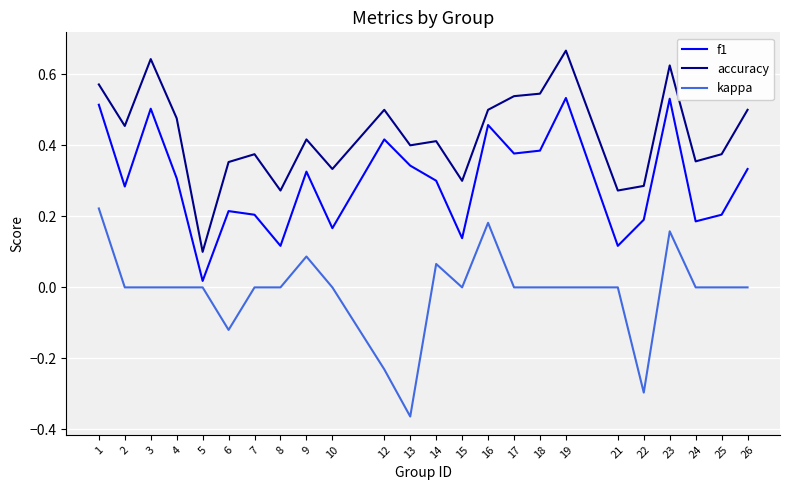

How many lines are shown in the chart?

3